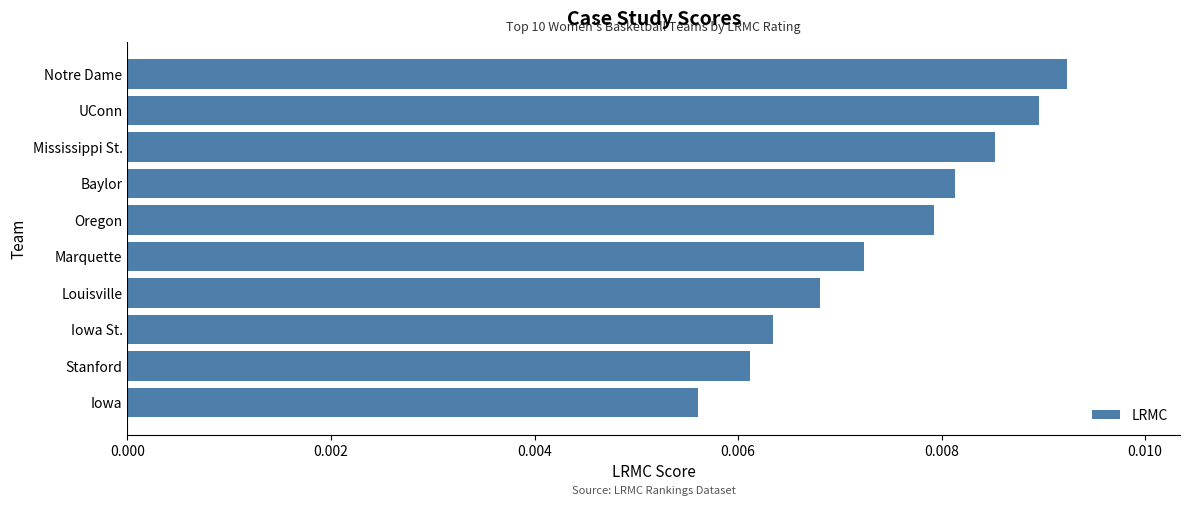

List the labels in order of value, smallest first.

Iowa, Stanford, Iowa St., Louisville, Marquette, Oregon, Baylor, Mississippi St., UConn, Notre Dame